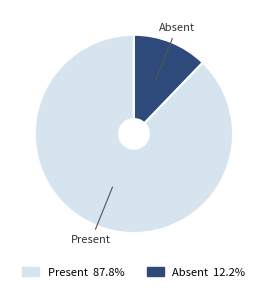

What is the ratio of the value at Present to the value at Absent?

7.2